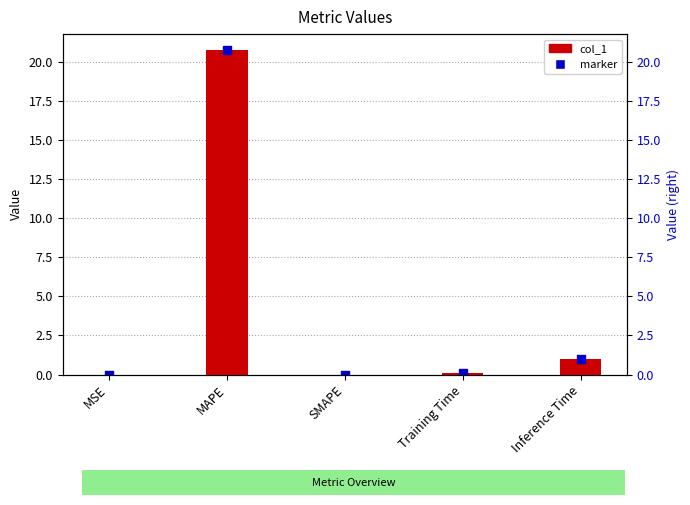

What is the change in value from MSE to Training Time?

+0.1